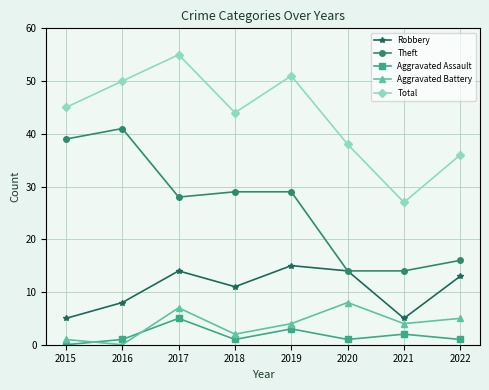

At which label does Robbery first exceed 13?

2017